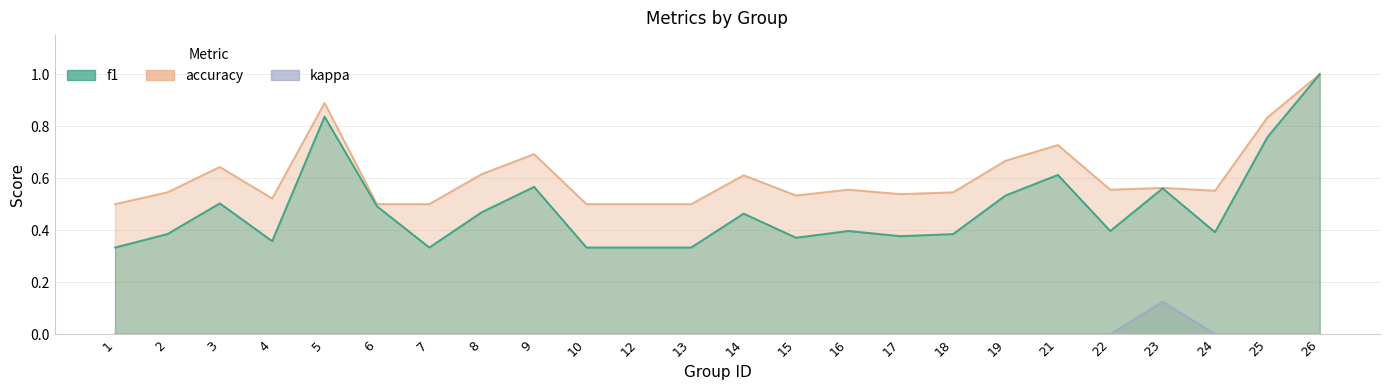

The value of f1 at 8 is 0.5. True or false?

True